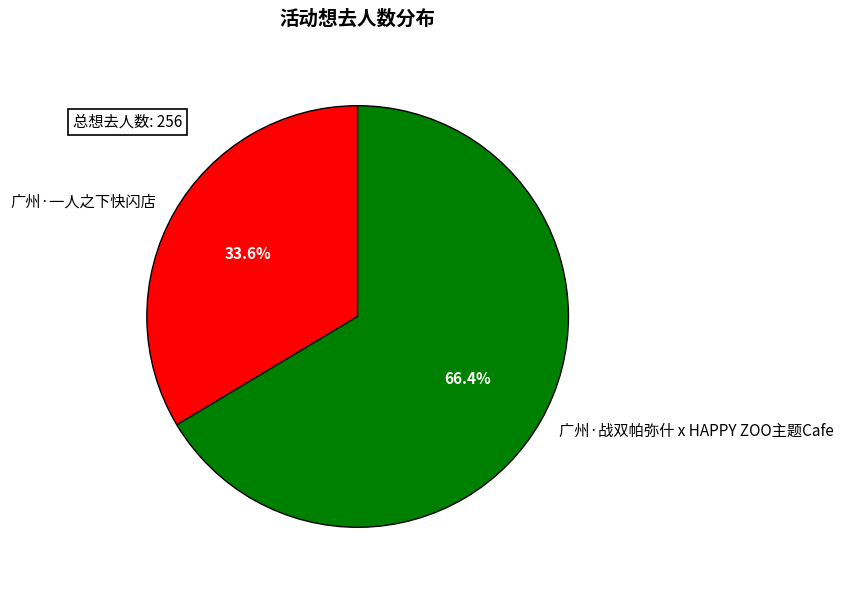

To the nearest percent, what is the average slice percentage?

50%